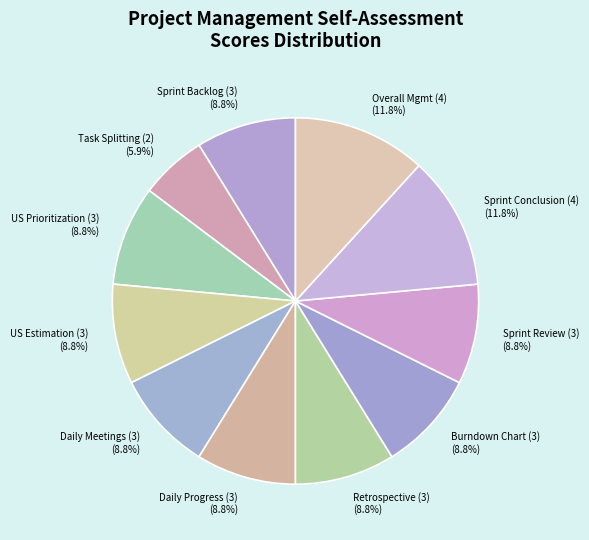

Which slice is the smallest?

Task Splitting (2)